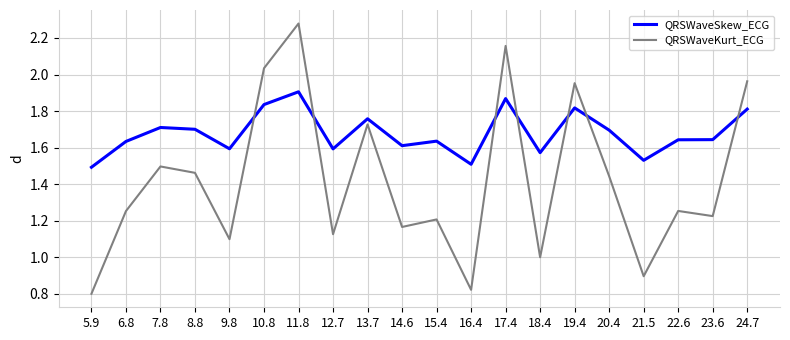

What is the total value across all series at 7.8?

3.2